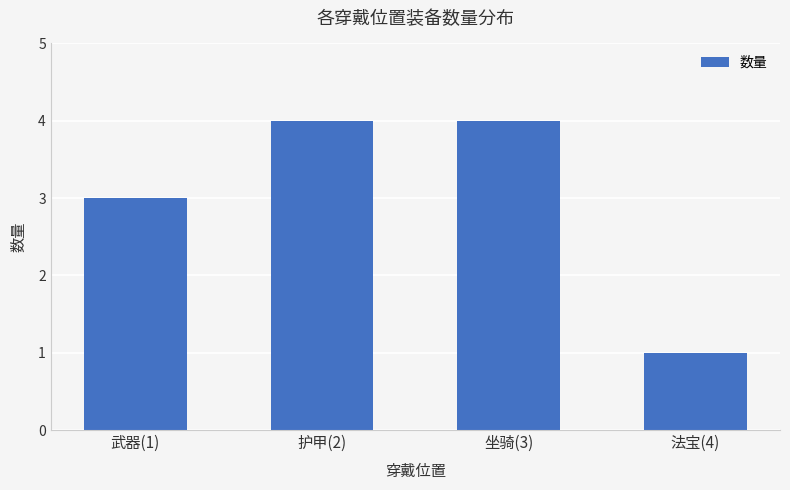

What is the change in value from 武器(1) to 护甲(2)?

+1